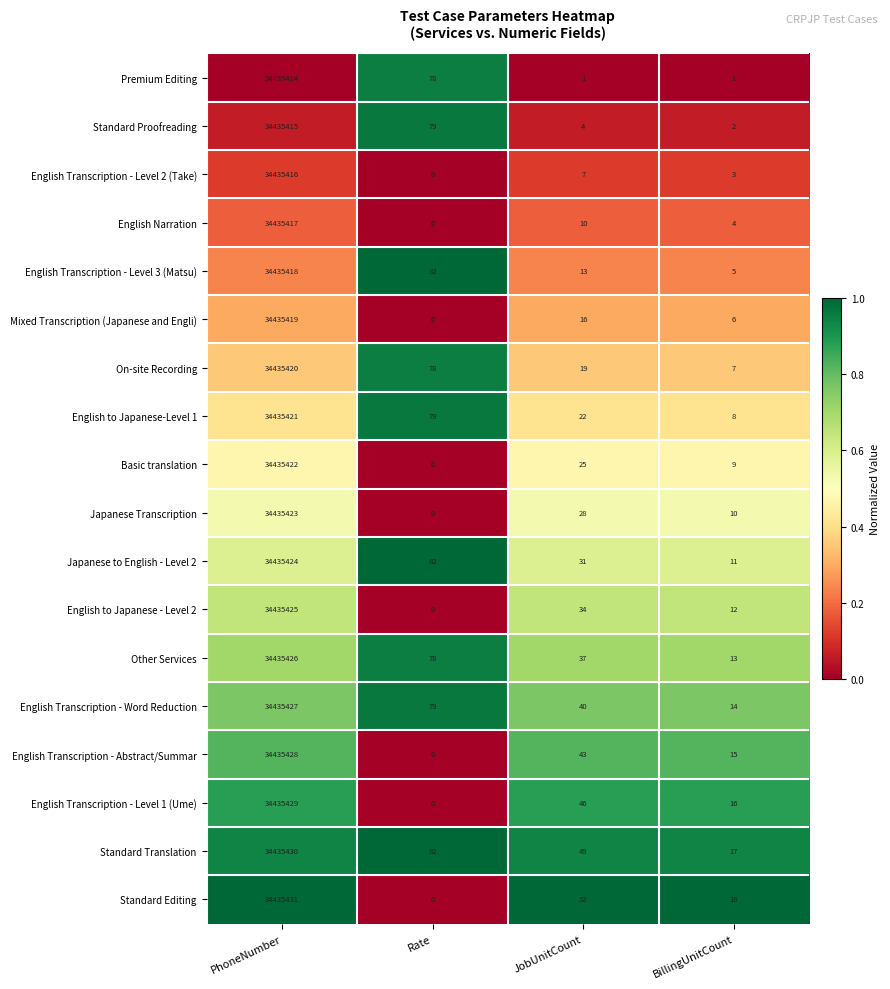

Rank the series by their maximum value, from highest to lowest.

Standard Editing, Standard Translation, English Transcription - Level 1 (Ume), English Transcription - Abstract/Summar, English Transcription - Word Reduction, Other Services, English to Japanese - Level 2, Japanese to English - Level 2, Japanese Transcription, Basic translation, English to Japanese-Level 1, On-site Recording, Mixed Transcription (Japanese and Engli), English Transcription - Level 3 (Matsu), English Narration, English Transcription - Level 2 (Take), Standard Proofreading, Premium Editing